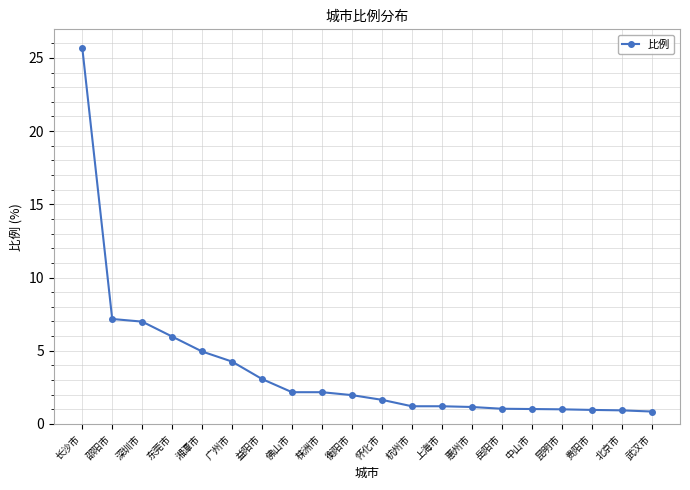

What is the value of the 13th point from the left?

1.2